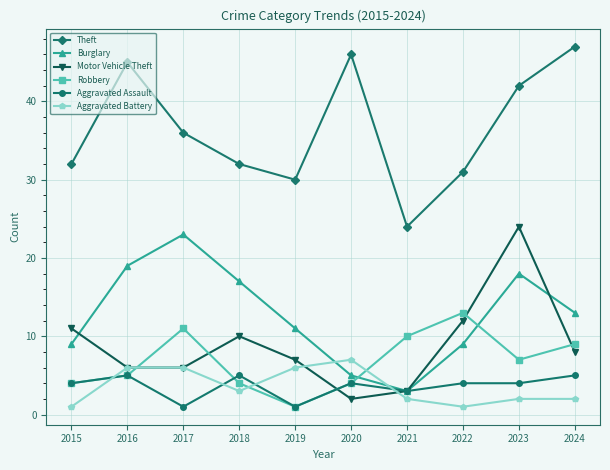

What value does the Aggravated Assault series have at 2017?

1